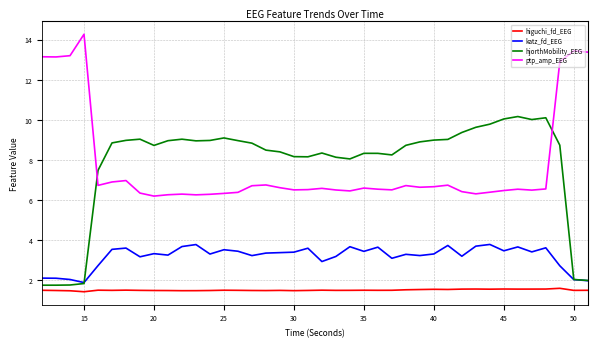

What is the smallest value displayed?

1.4